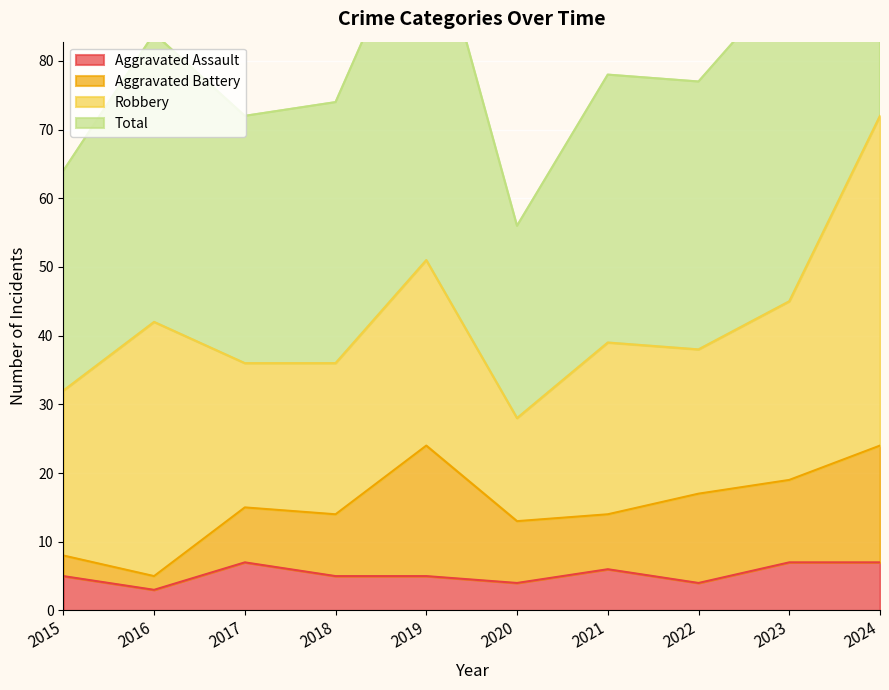

Where does the Total series first go above 78?

2016